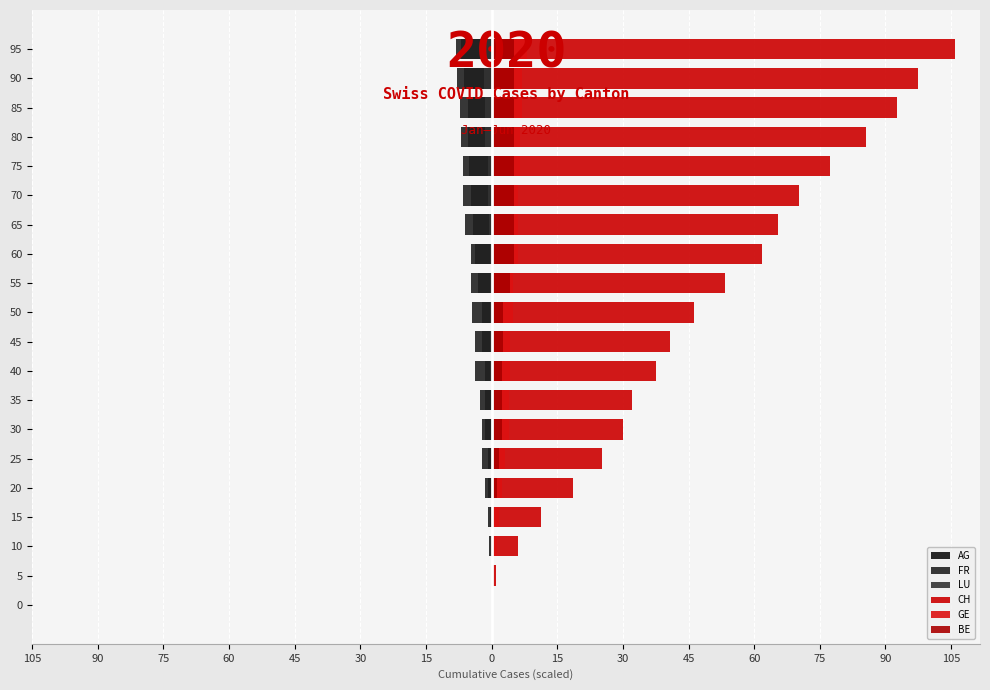

Where is BE nearest to the value 2?

30